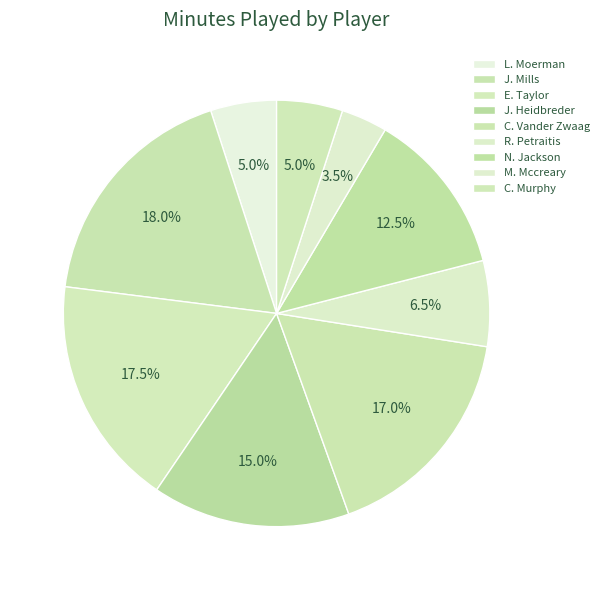

Which category has the biggest portion of the pie?

J. Mills